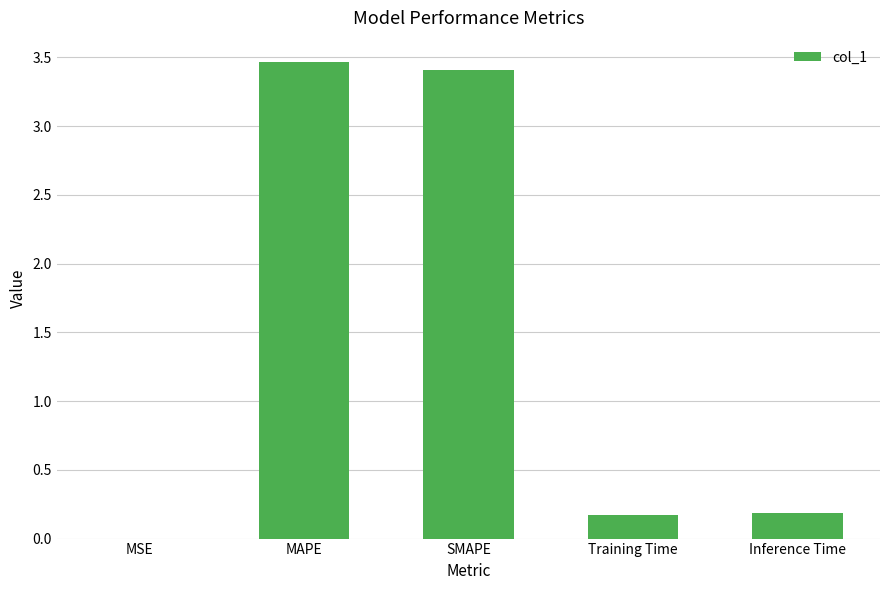

Between MAPE and Training Time, which is larger?

MAPE